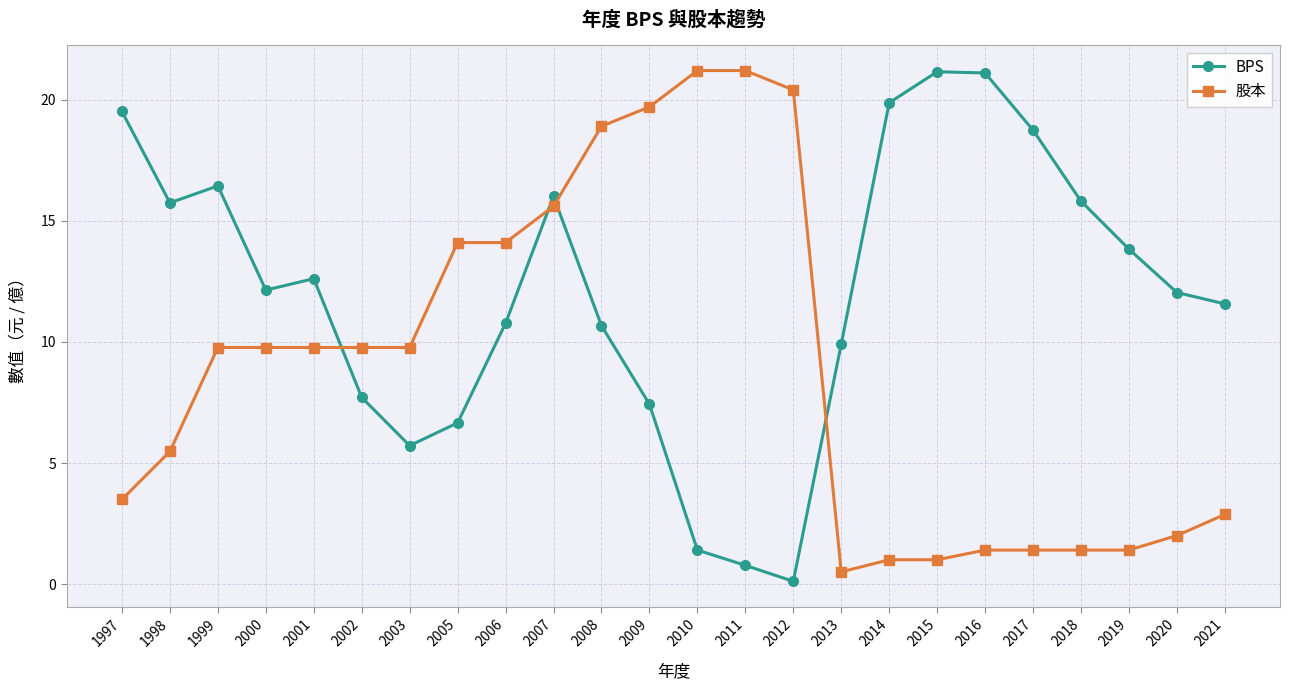

What is the difference between the 股本 values at 1998 and 2018?

4.1